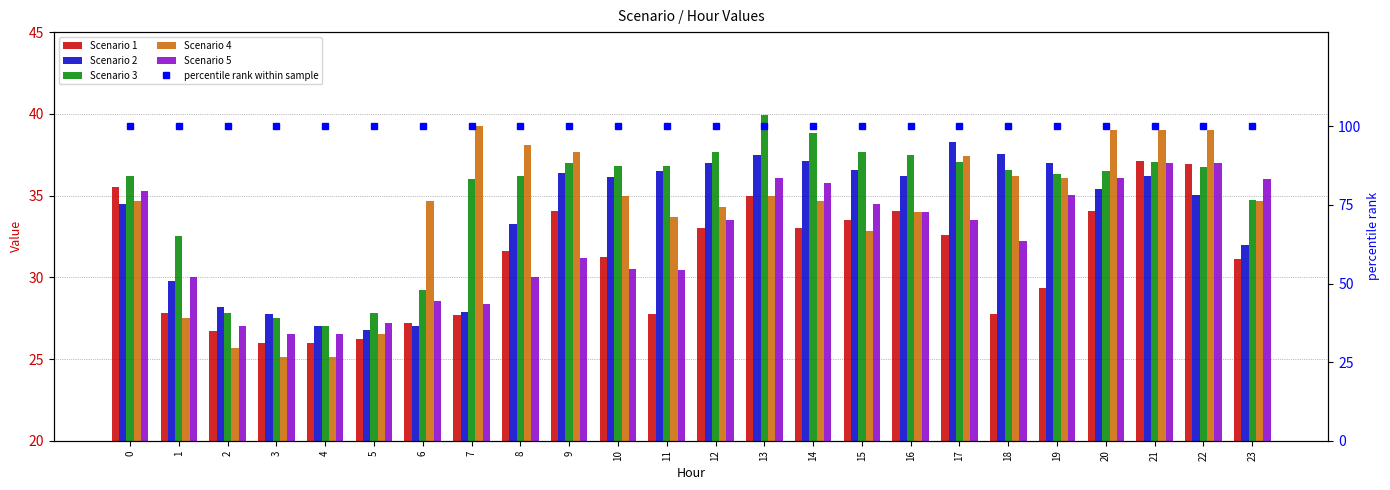

How many distinct data groups are displayed?

6